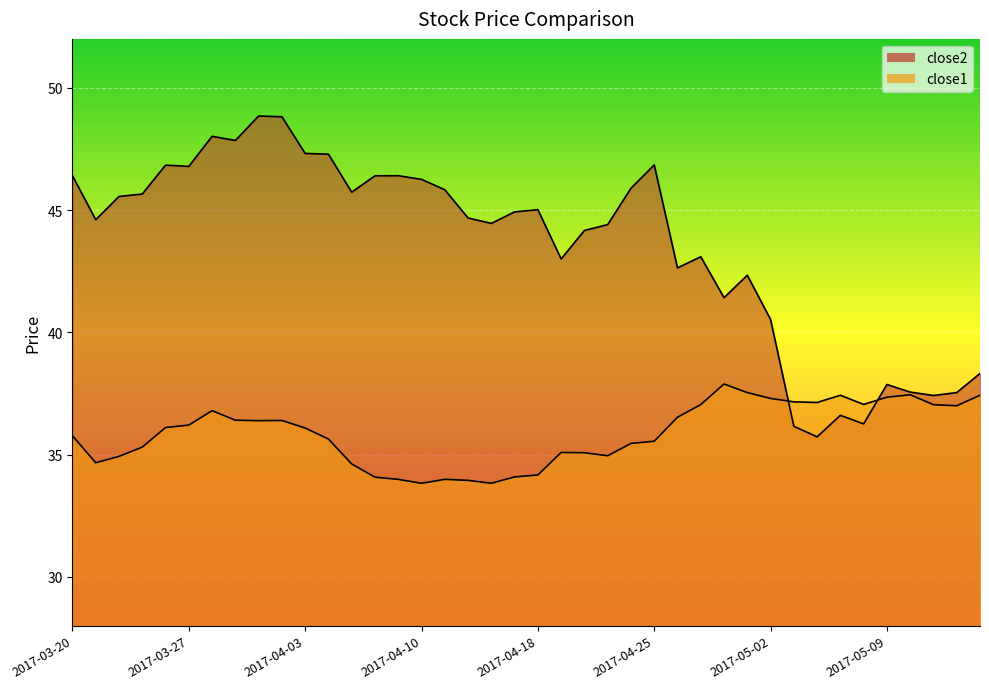

What is the label of the 25th point from the left?

2017-04-24